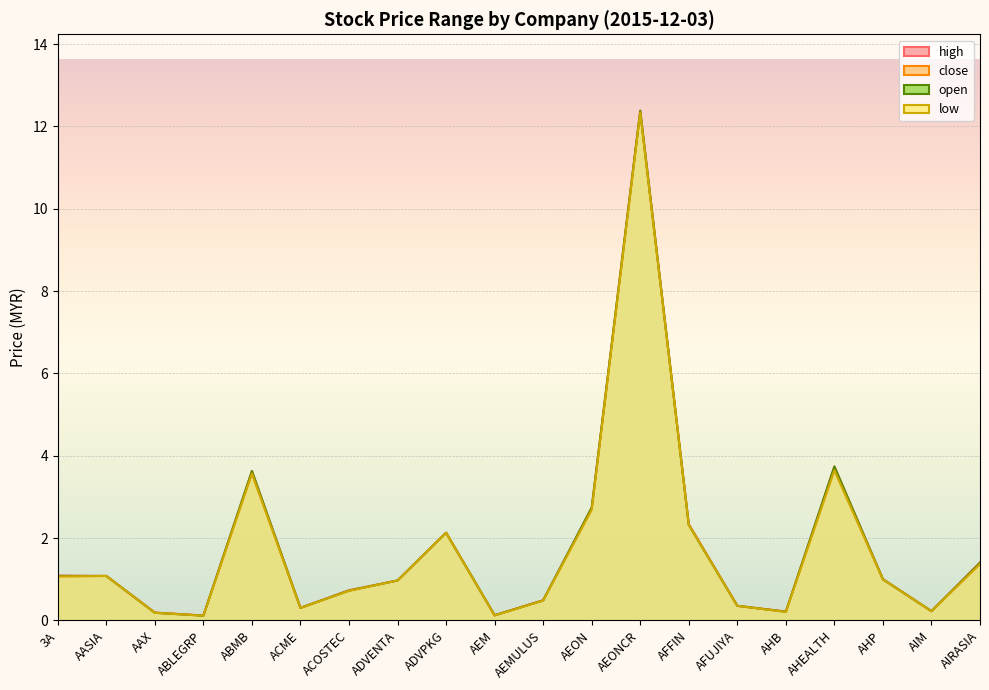

What are all the series names shown in the legend?

high, close, low, open